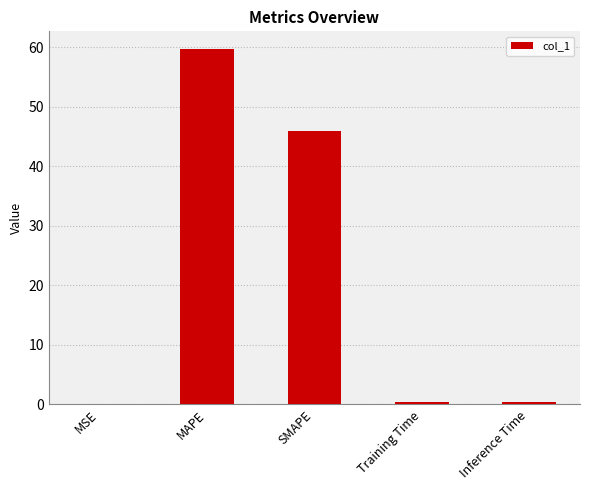

Where is the data nearest to the value 29?

SMAPE